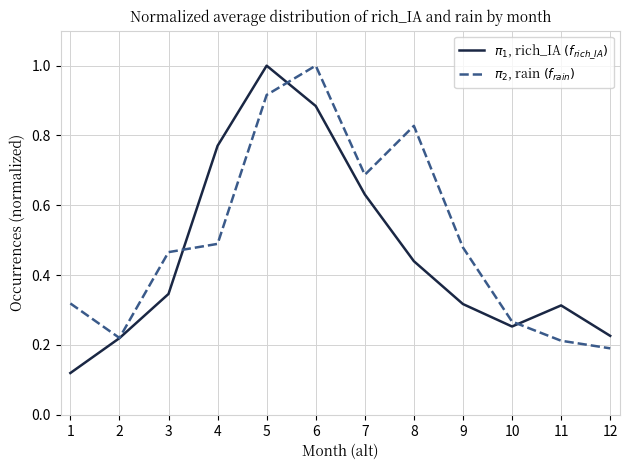

Does the chart have visible grid lines?

Yes